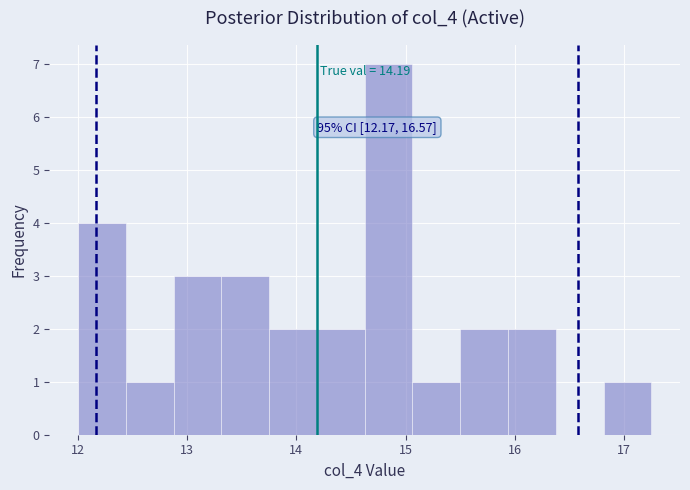

Over which range of the x-axis is the bar tallest?

14.6 to 15.1